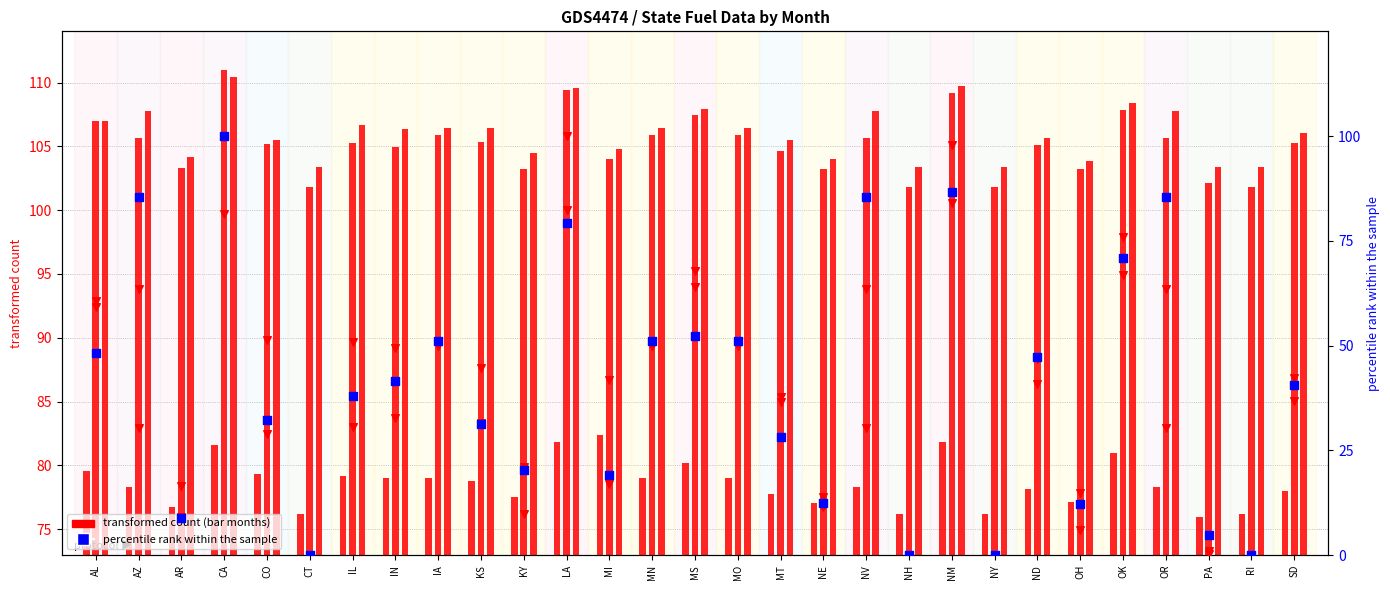

Is the value of Mar at IA greater than the value of May at AR?

Yes